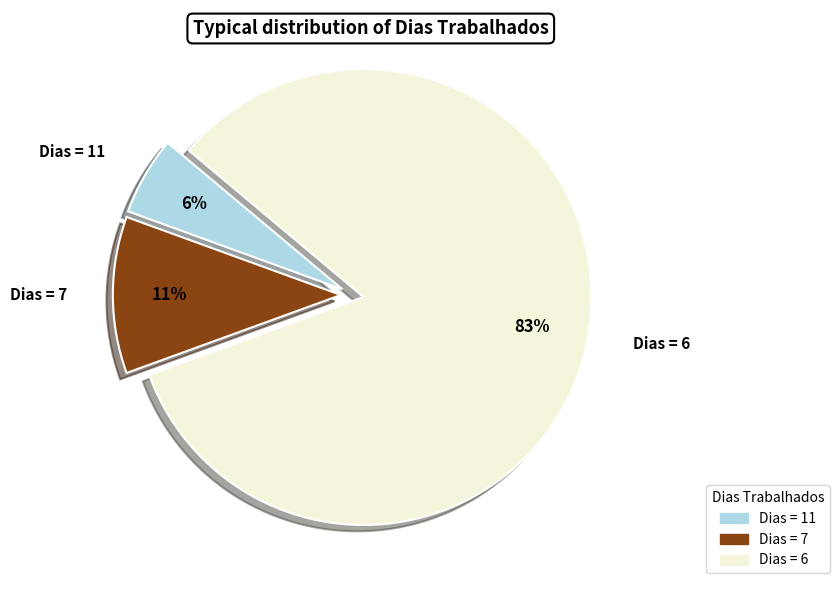

To the nearest percent, what is the average slice percentage?

33%